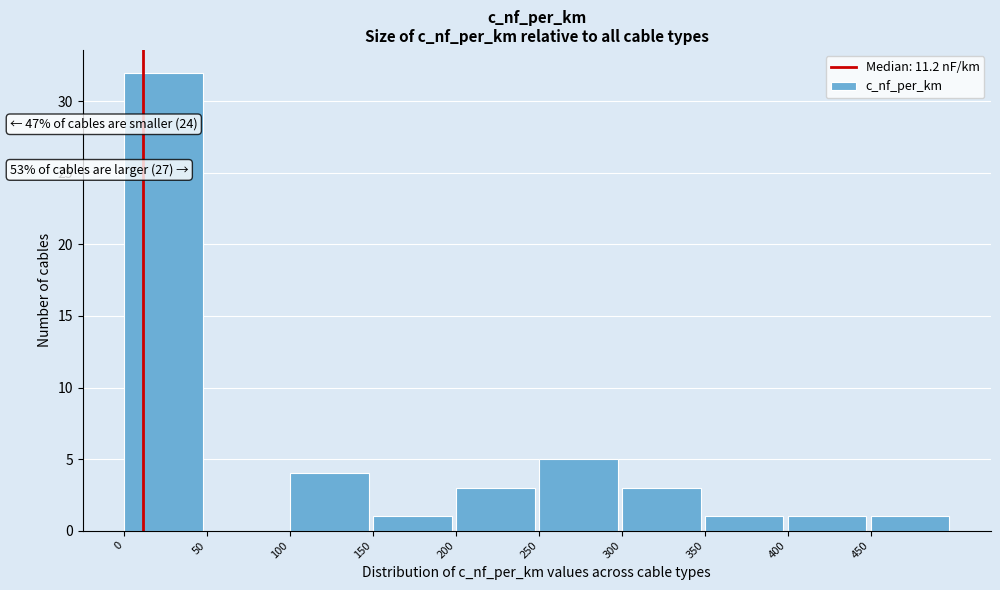

Over which range of the x-axis is the bar tallest?

0 to 50